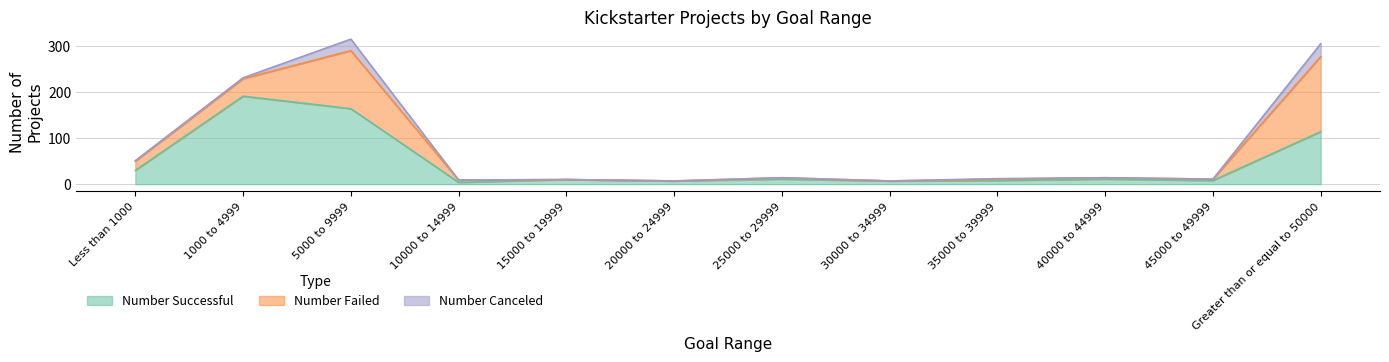

What is the total value across all series at 30000 to 34999?

7